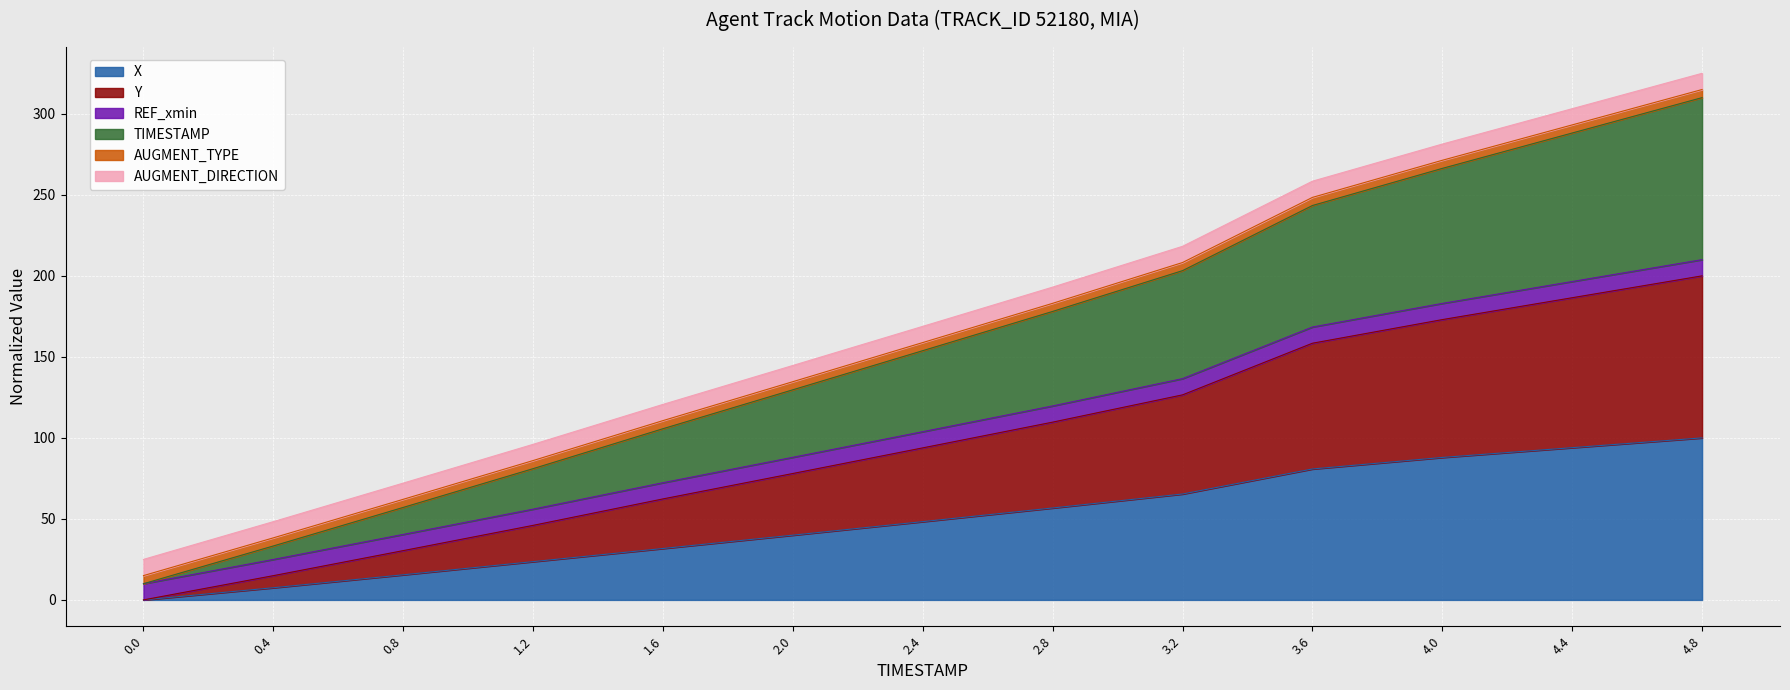

True or false: TIMESTAMP and Y intersect in this chart.

False